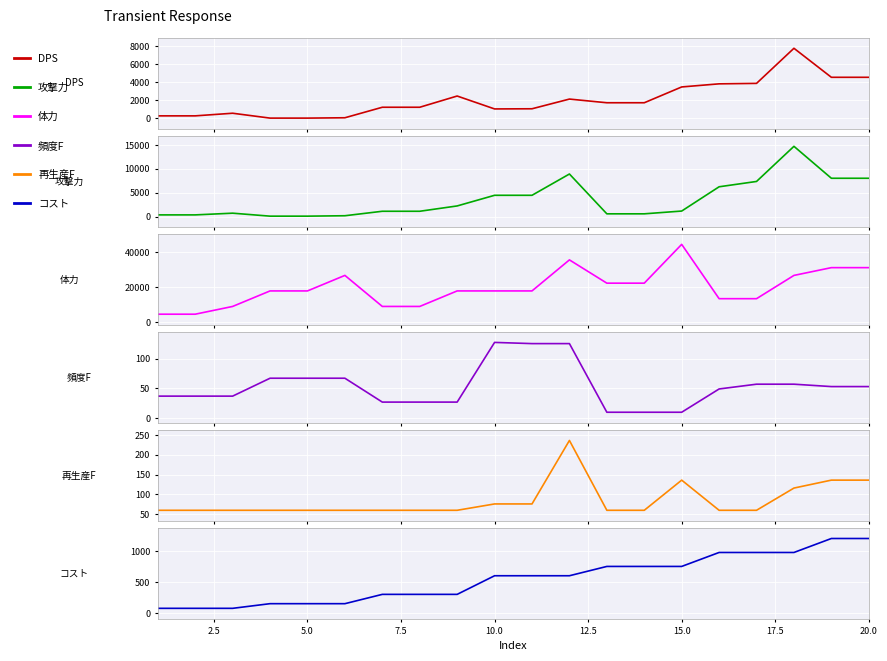

Is the value of 体力 at 12.5 greater than the value of 攻撃力 at 20.0?

Yes